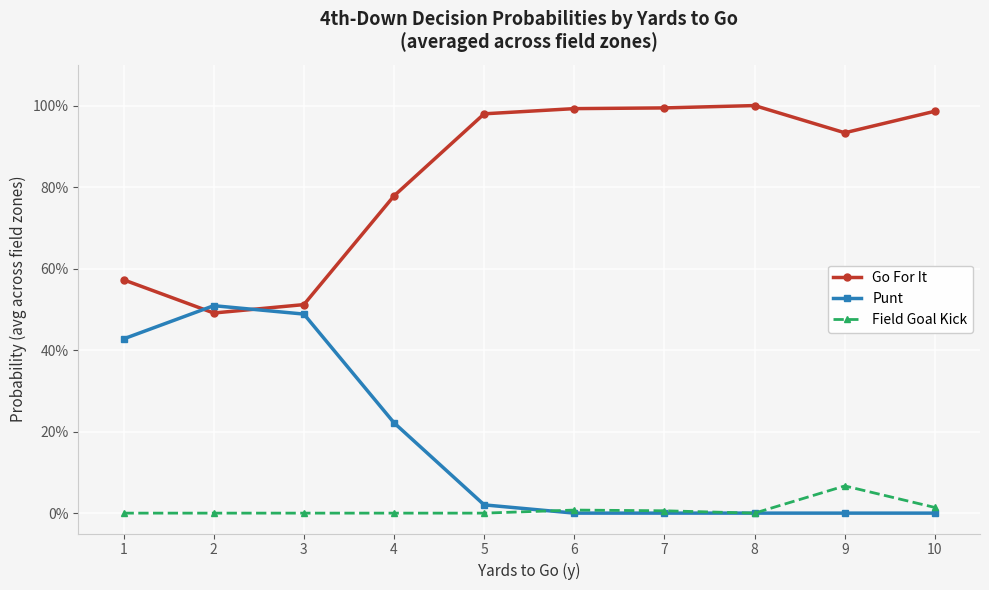

True or false: Go For It and Field Goal Kick intersect in this chart.

False